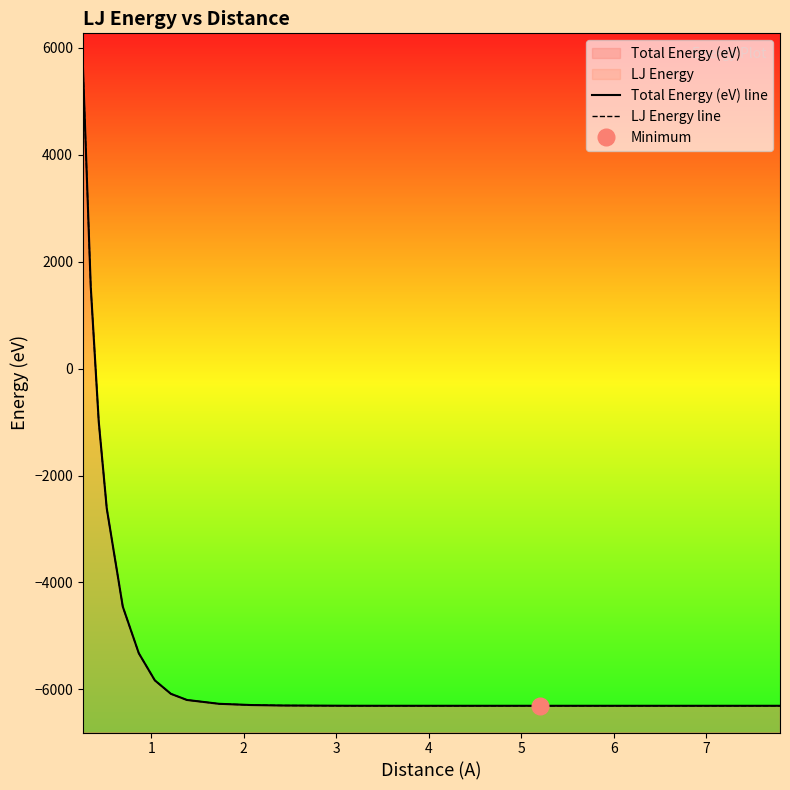

Reading left to right, what are all the values shown in this chart?

Total Energy (eV) line: 5771.5	1535.2	-994.2	-2615.7	-4452.7	-5325.0	-5832.1	-6083.4	-6198.3	-6270.2	-6293.3	-6302.0	-6306.7	-6307.1	-6307.3	-6307.3	-6307.3	-6307.3	-6307.3
LJ Energy line: 5771.5	1535.2	-994.2	-2615.7	-4452.7	-5325.0	-5832.1	-6083.4	-6198.3	-6270.2	-6293.3	-6302.0	-6306.7	-6307.1	-6307.3	-6307.3	-6307.3	-6307.3	-6307.3